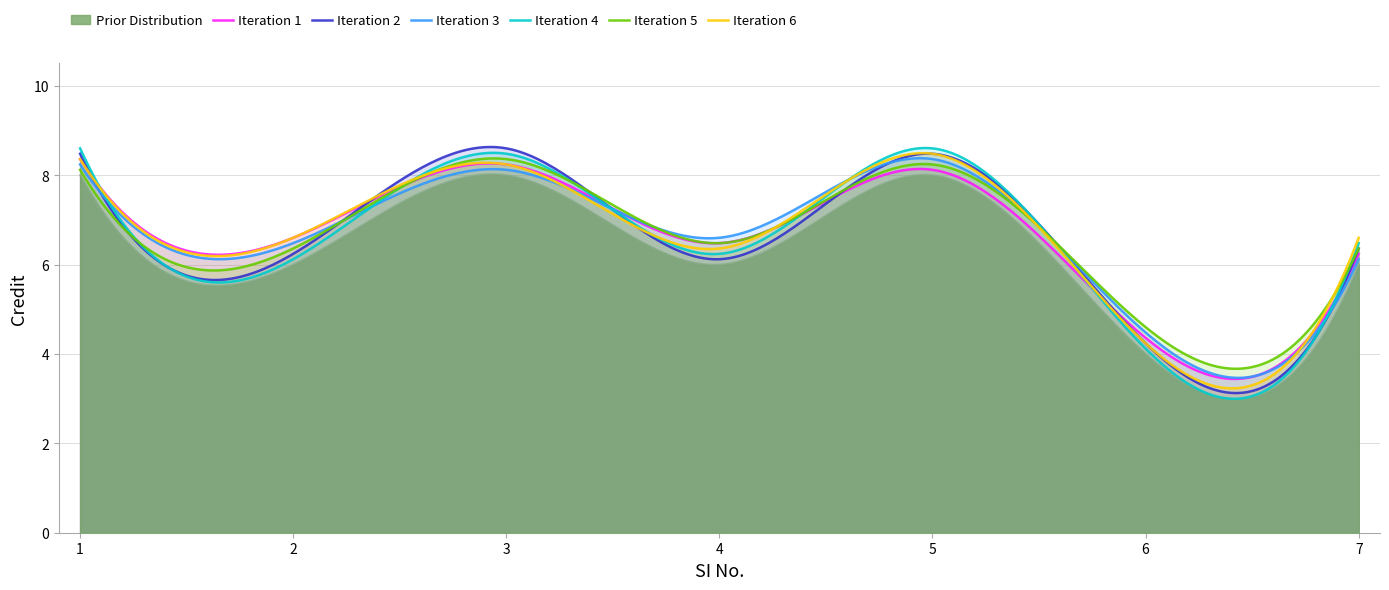

The value at 1 is 5. True or false?

False